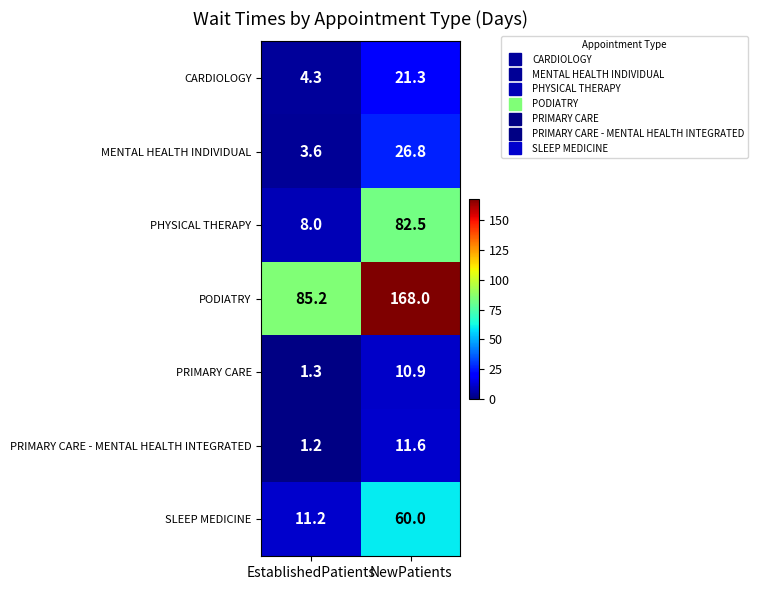

Is it true that PRIMARY CARE - MENTAL HEALTH INTEGRATED equals 2.1 at EstablishedPatients?

False